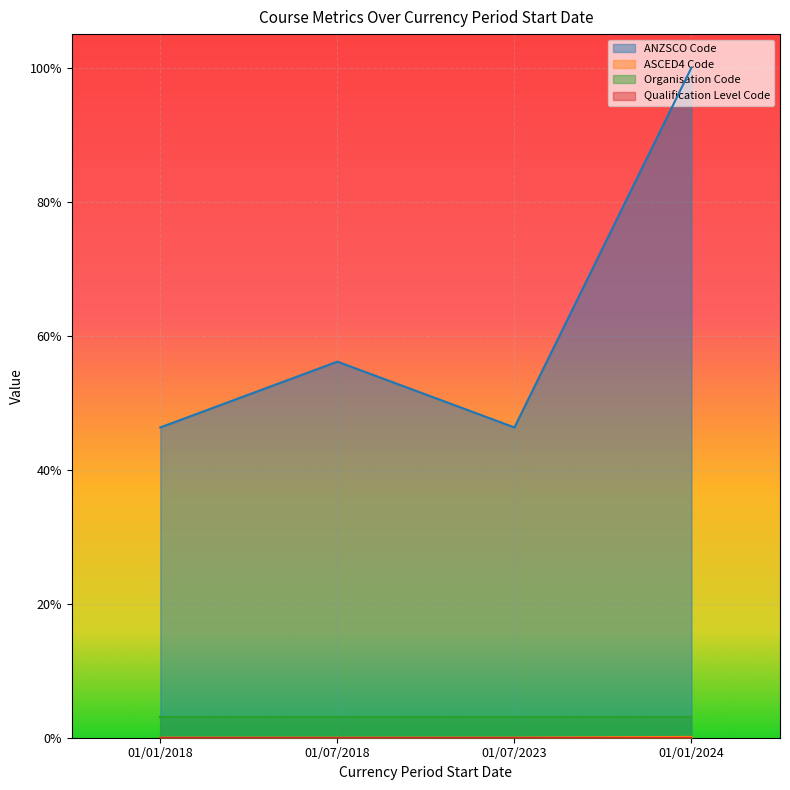

The ANZSCO Code series shows 0.5 at 01/01/2024. True or false?

False